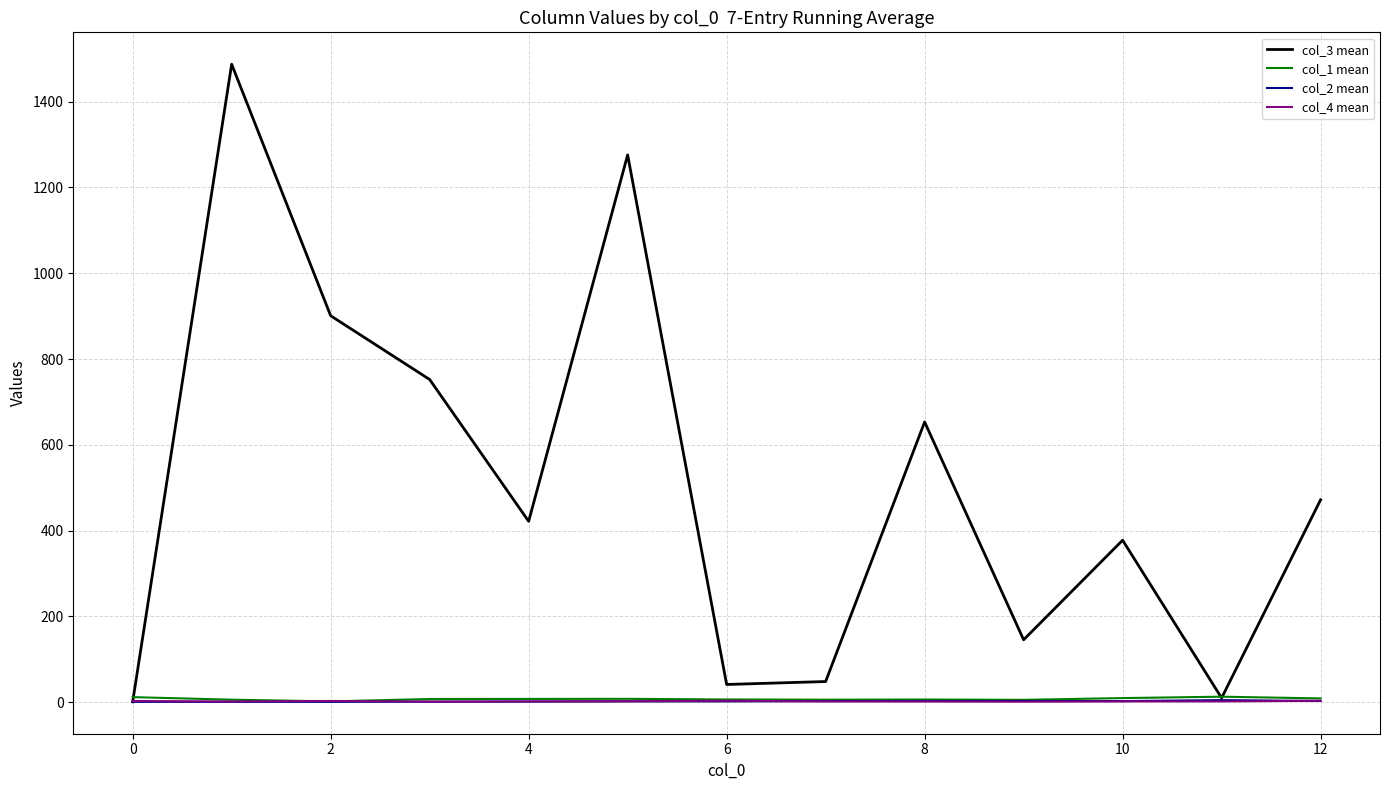

How many lines are shown in the chart?

4